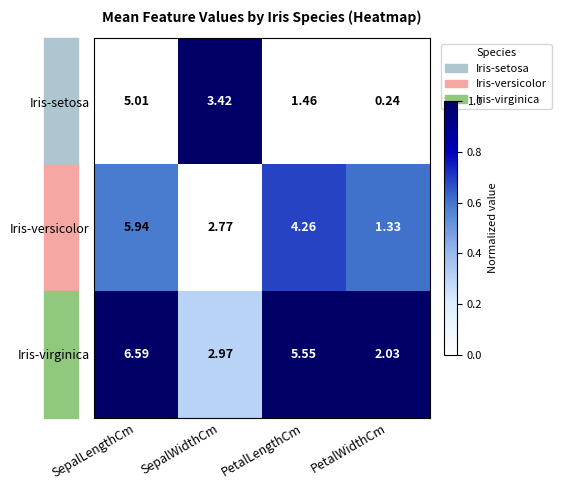

At SepalWidthCm, list the series in order from largest to smallest.

Iris-setosa, Iris-virginica, Iris-versicolor